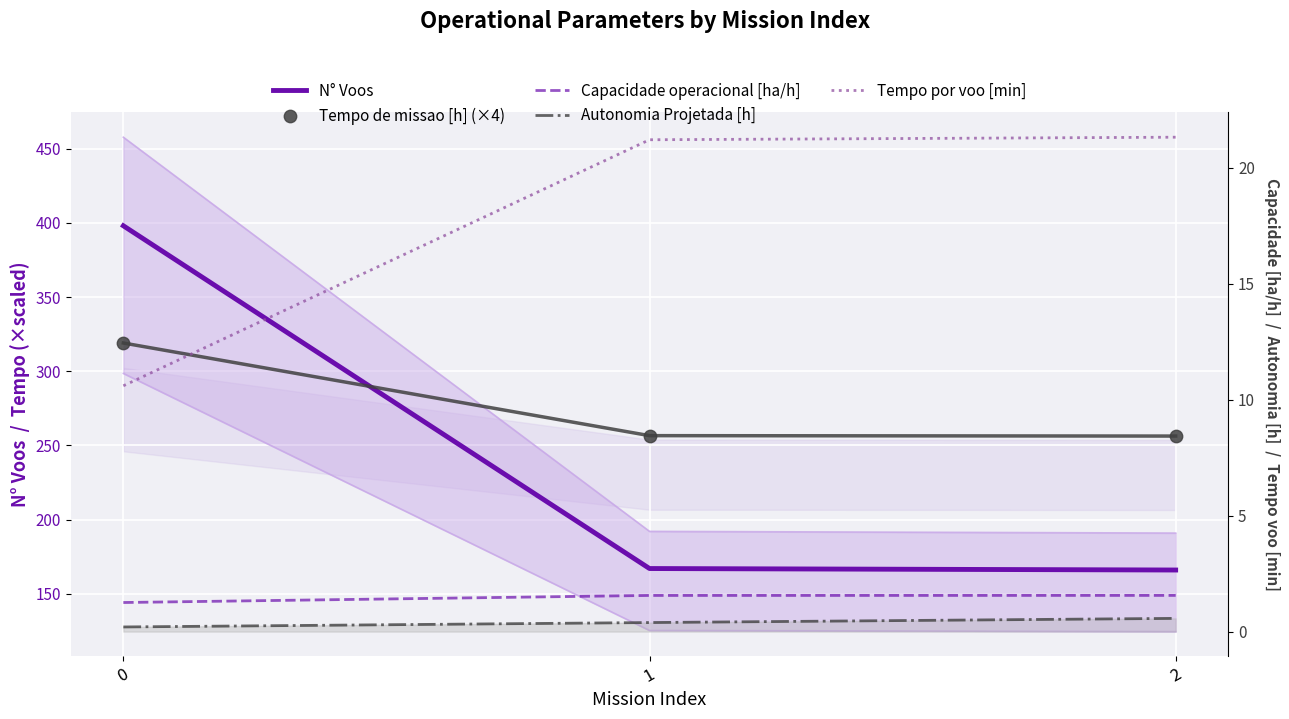

What is the total value across all series at 0?

729.1